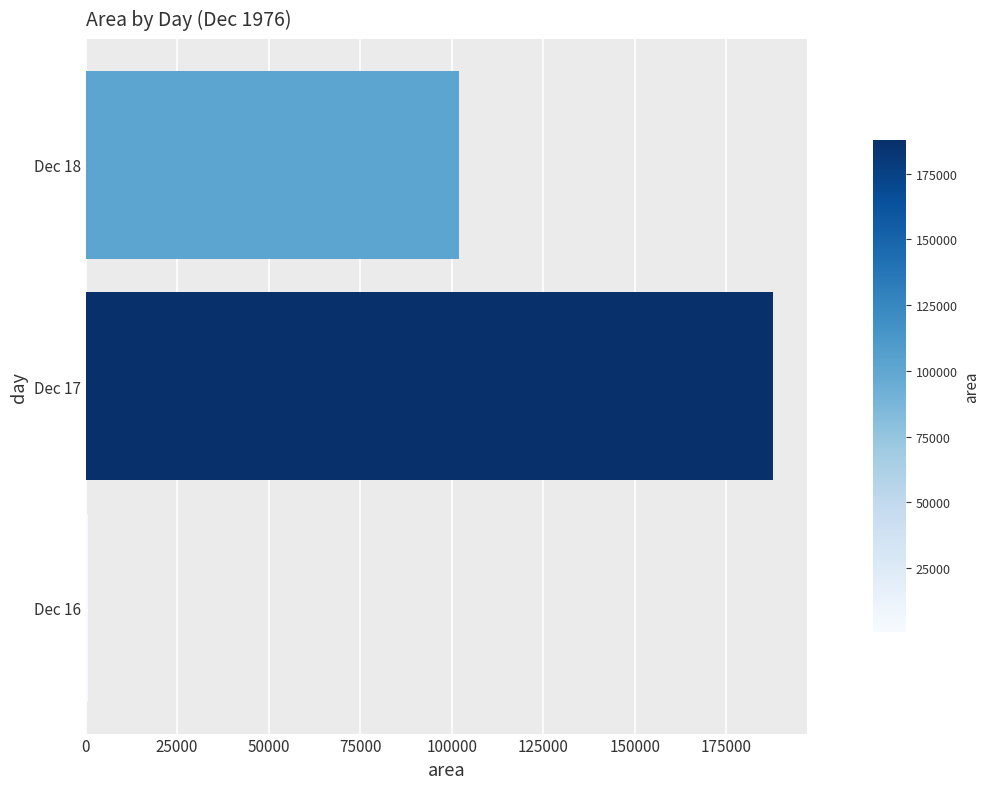

Which label corresponds to the smallest value in the chart?

Dec 16